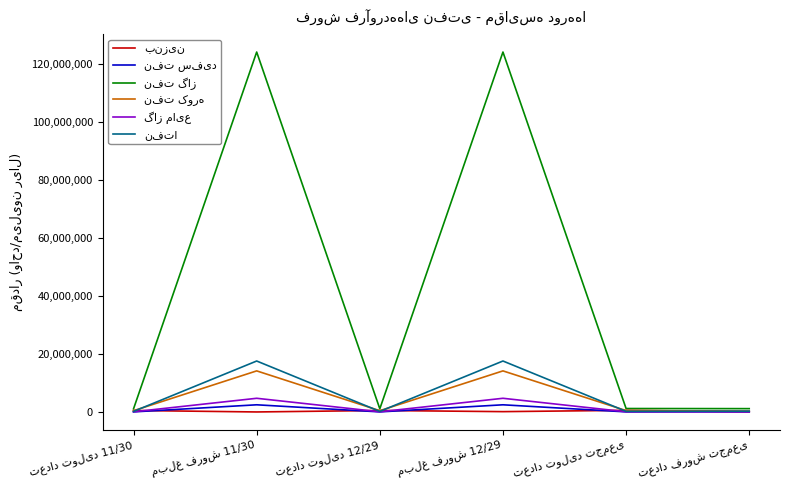

True or false: گاز مایع and نفت کوره cross at least once.

False